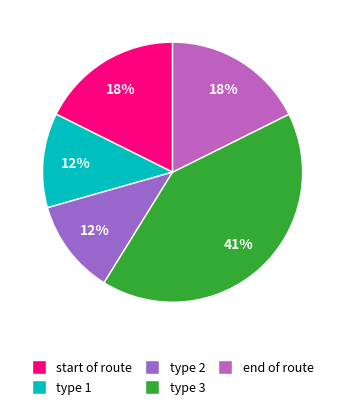

Which has a higher value, type 3 or type 2?

type 3